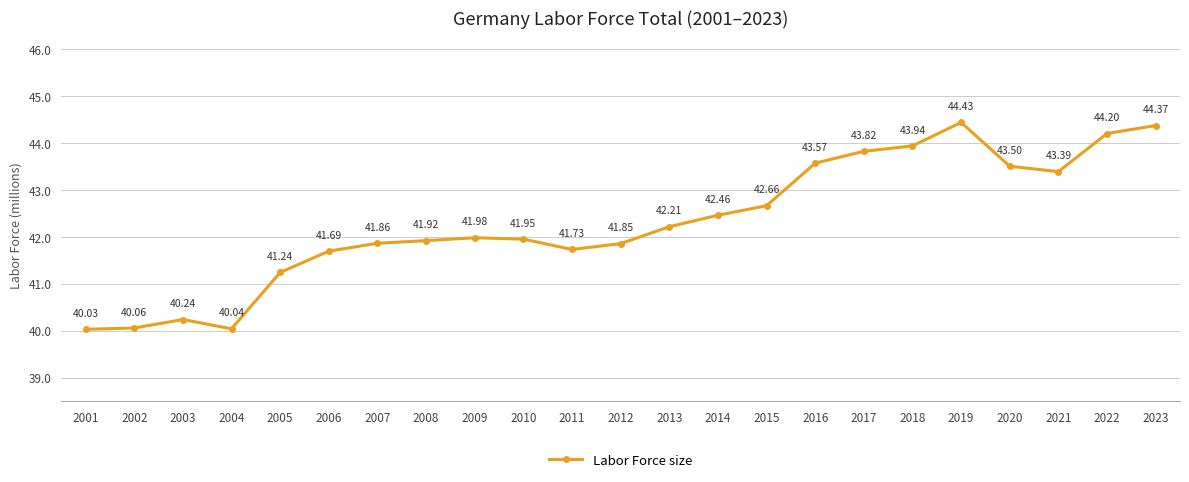

List the labels in order of value, smallest first.

2001, 2004, 2002, 2003, 2005, 2006, 2011, 2012, 2007, 2008, 2010, 2009, 2013, 2014, 2015, 2021, 2020, 2016, 2017, 2018, 2022, 2023, 2019